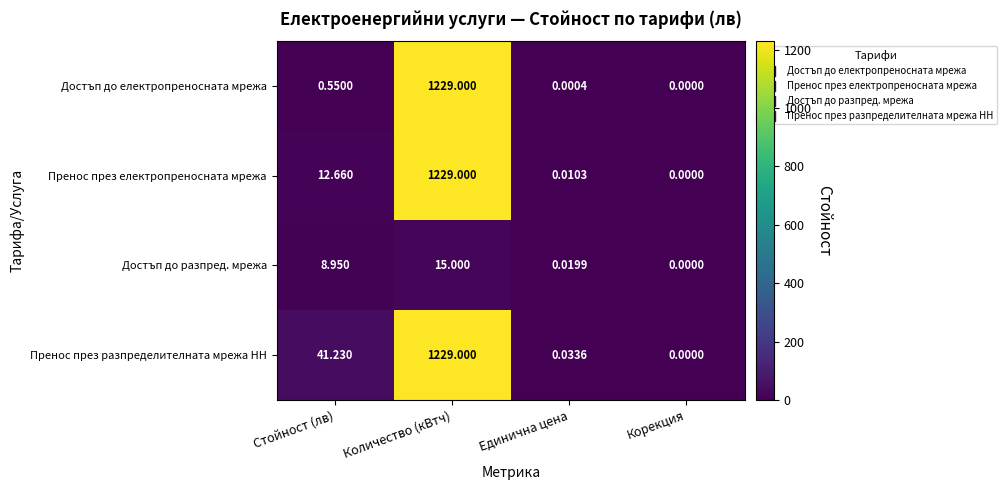

Which series changed the most between Количество (кВтч) and Единична цена?

Достъп до електропреносната мрежа